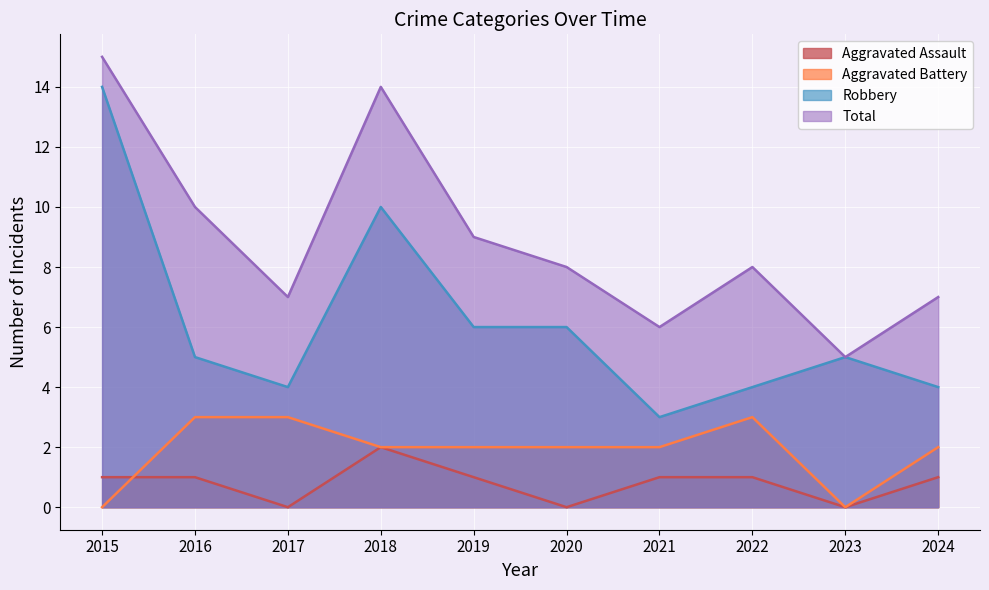

Does the chart display data point markers on the line(s)?

No